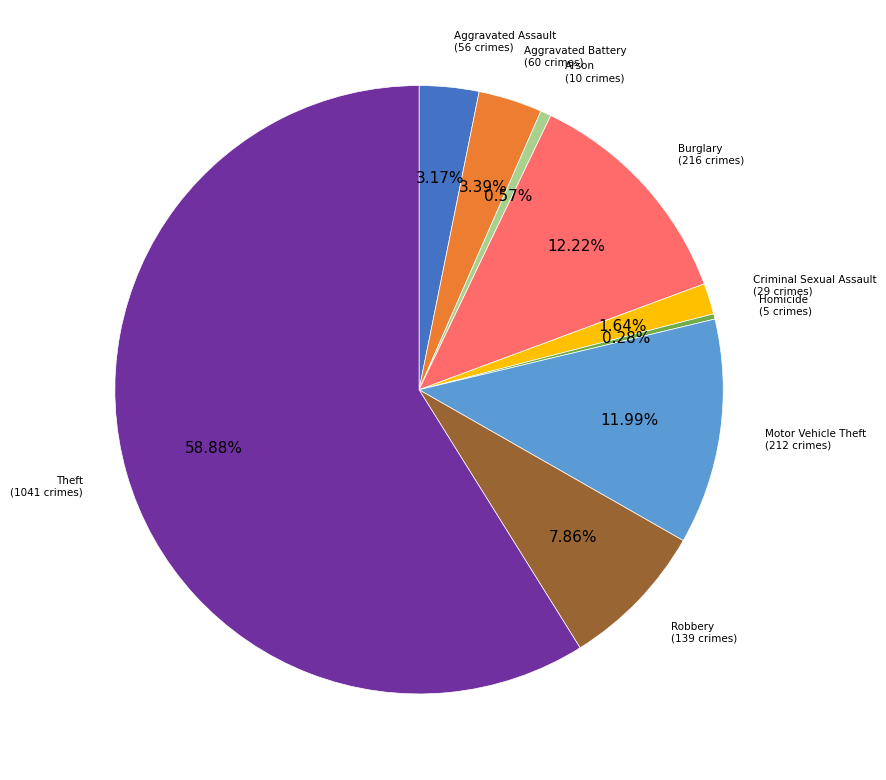

Does any single category account for the majority?

Yes